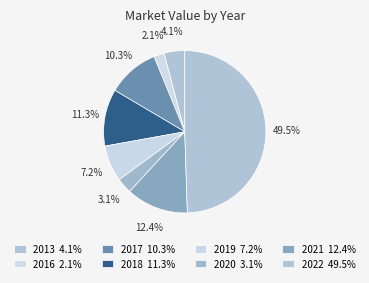

How many slices are in this pie chart?

8